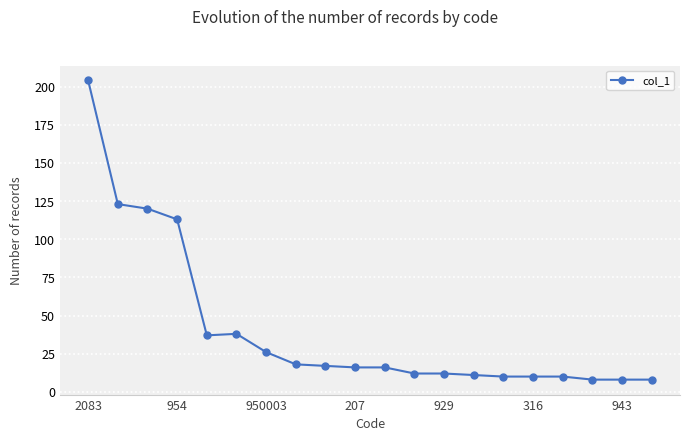

What is the value of the 6th point from the left?

38